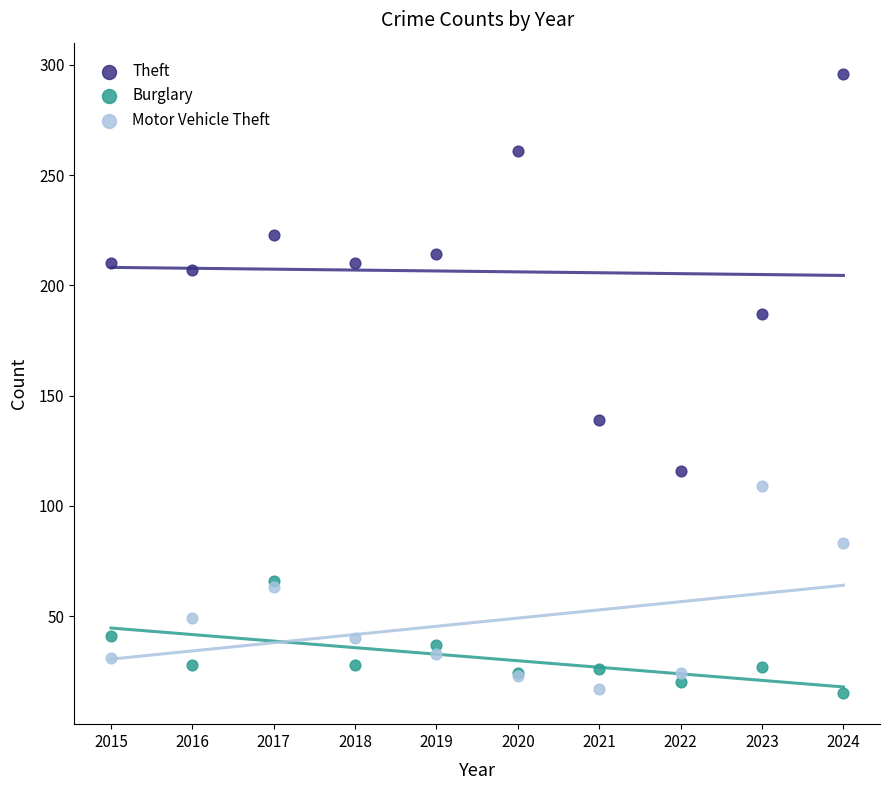

Across all series, what Y value is closest to 155?

139